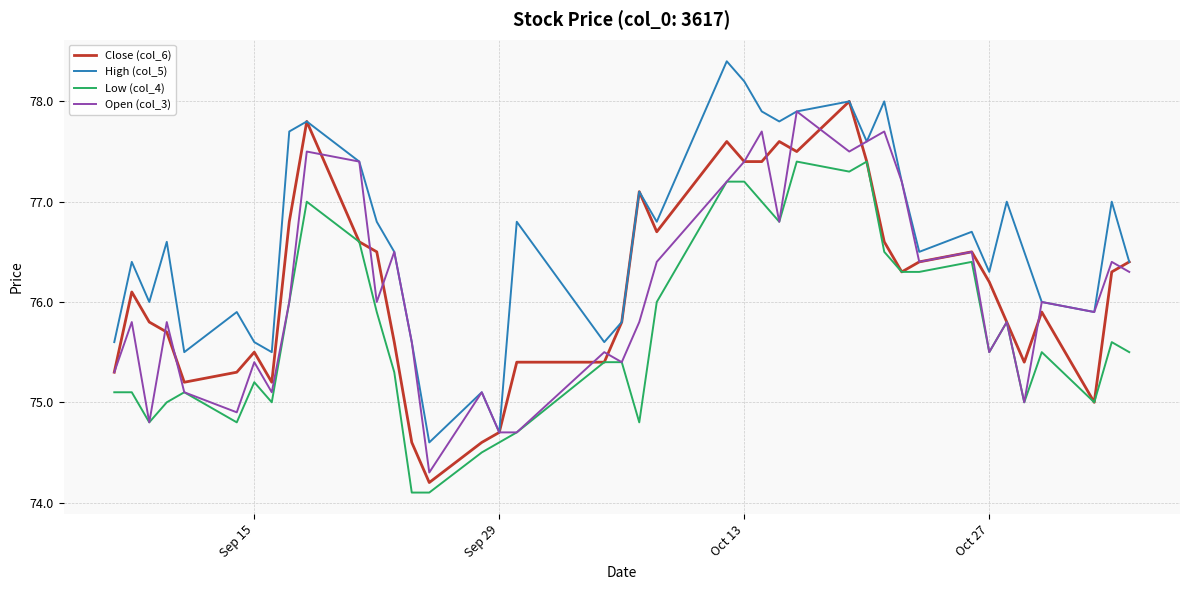

True or false: High (col_5) and Low (col_4) cross at least once.

False